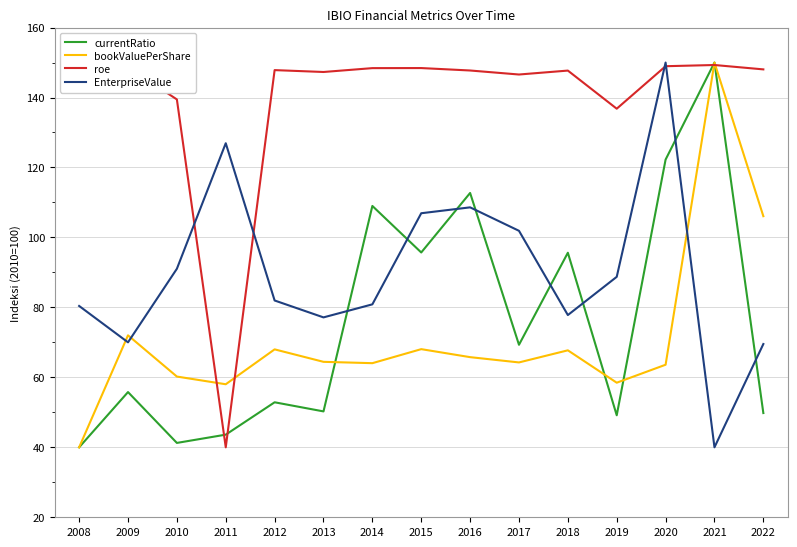

At which category does the chart reach its minimum across all series?

2008